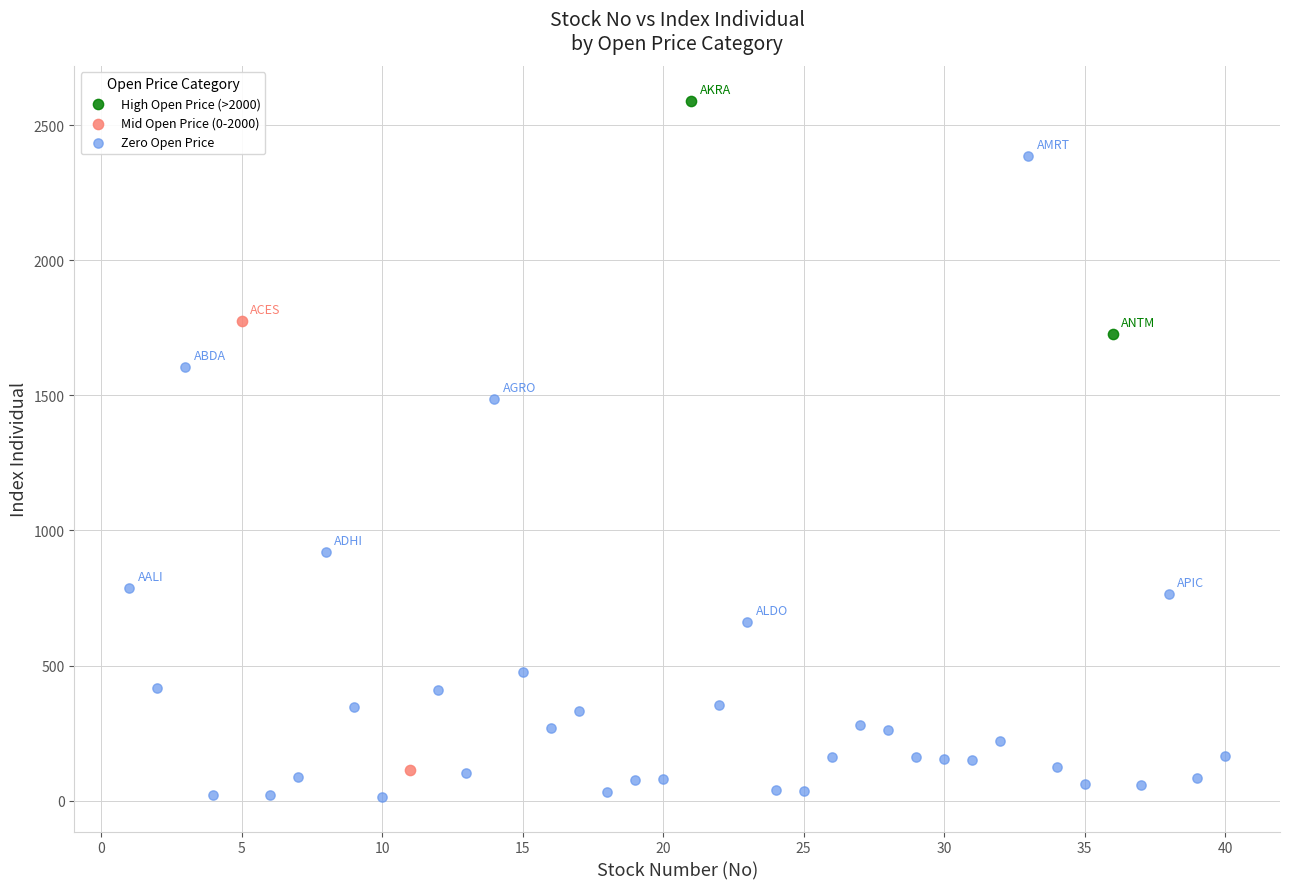

Which series has the widest spread of Y values?

Zero Open Price